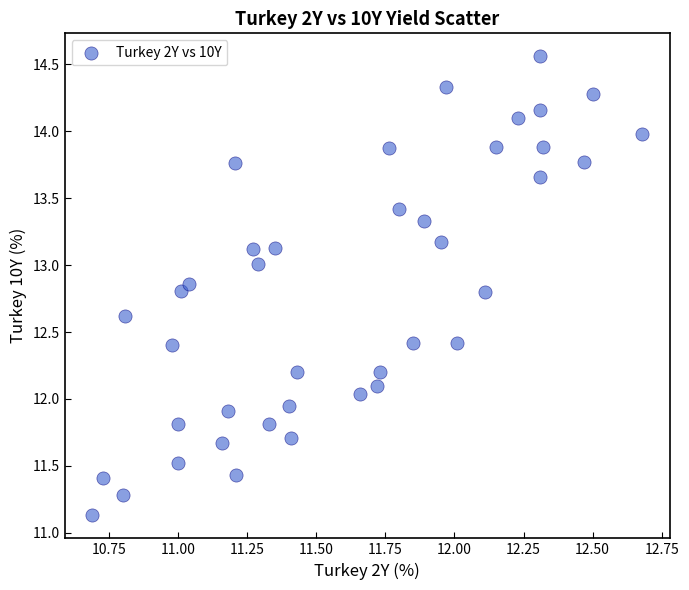

What is the range of Y values (max minus min)?

3.4